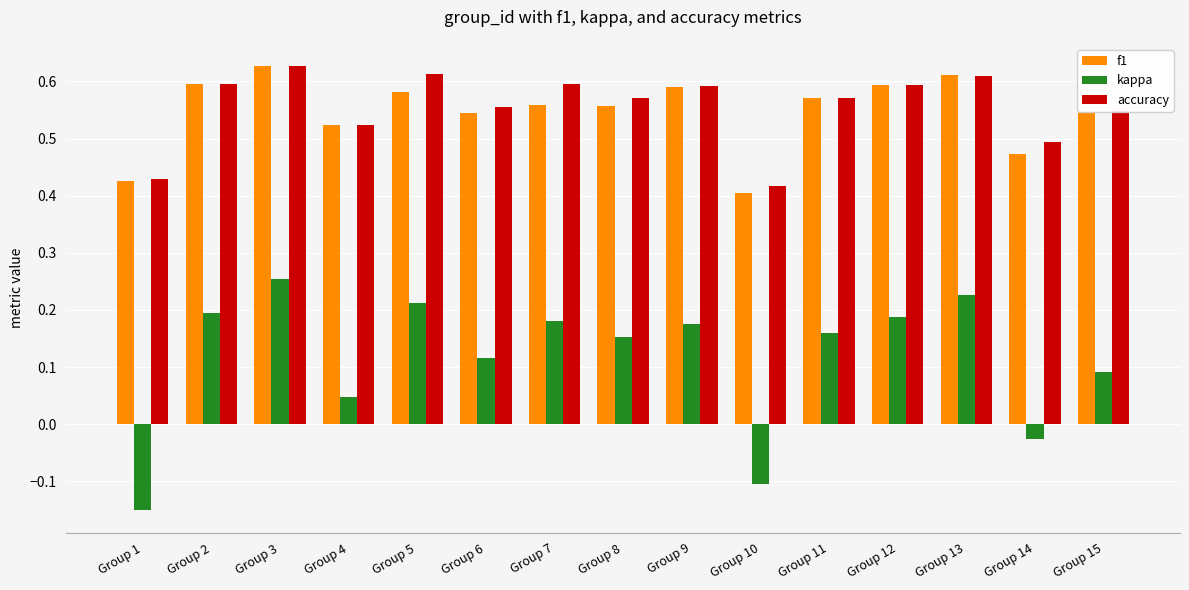

Count the accuracy values in the range 0 to 1.

15